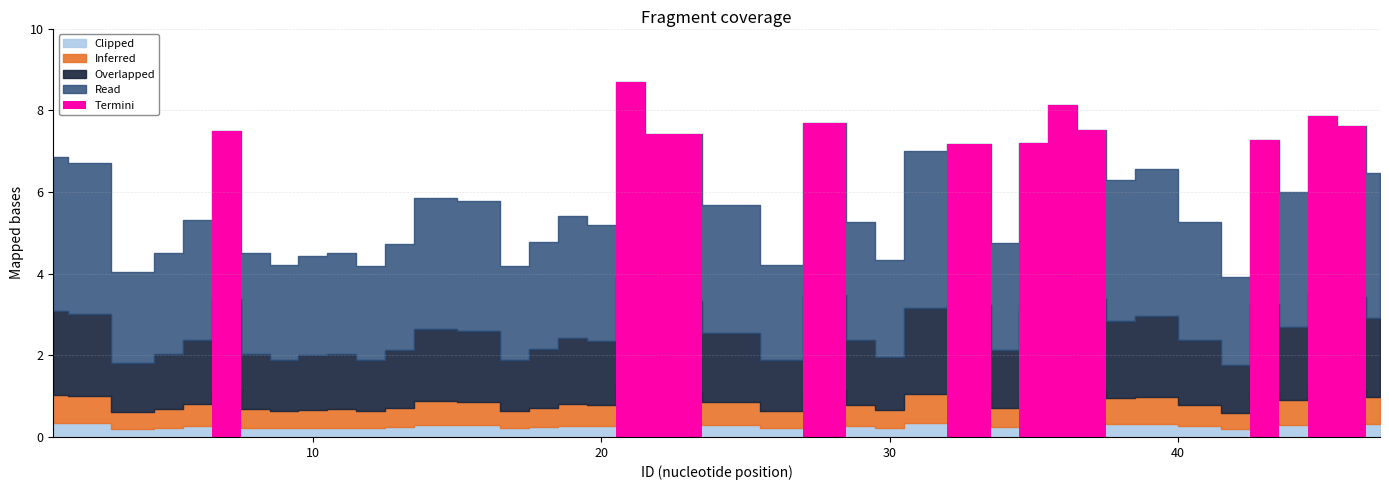

Approximately how many times larger is the value at 9 compared to 31?

0.6